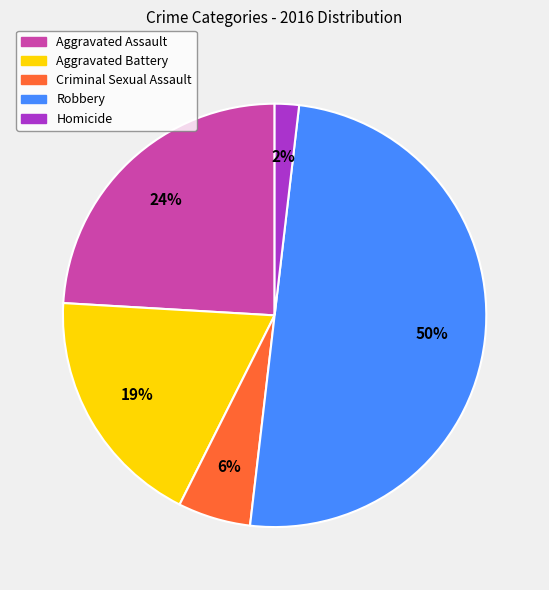

What is the largest slice in the pie chart?

Robbery